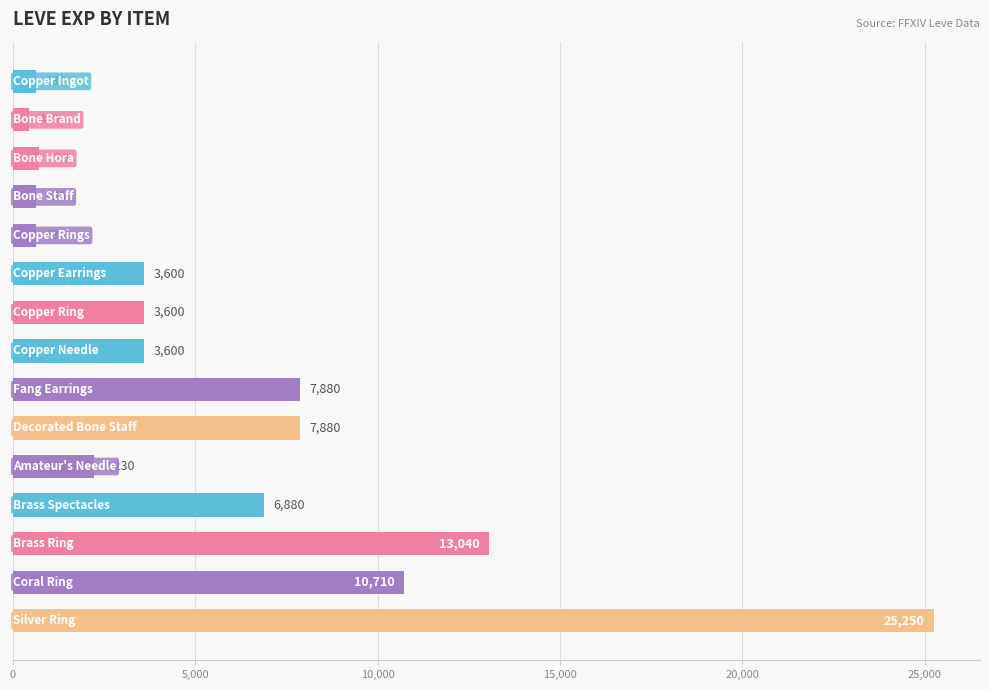

What is the smallest value displayed?

450